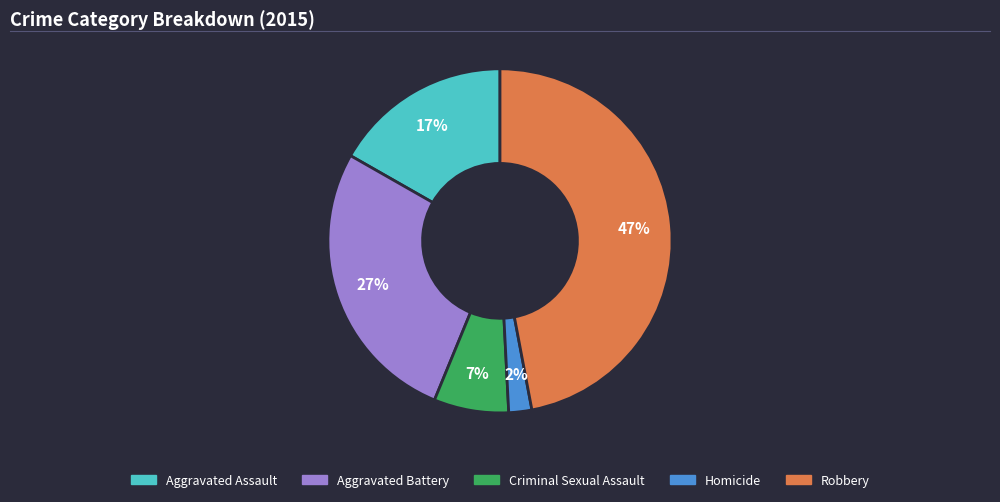

Rank the categories by value from highest to lowest.

Robbery, Aggravated Battery, Aggravated Assault, Criminal Sexual Assault, Homicide